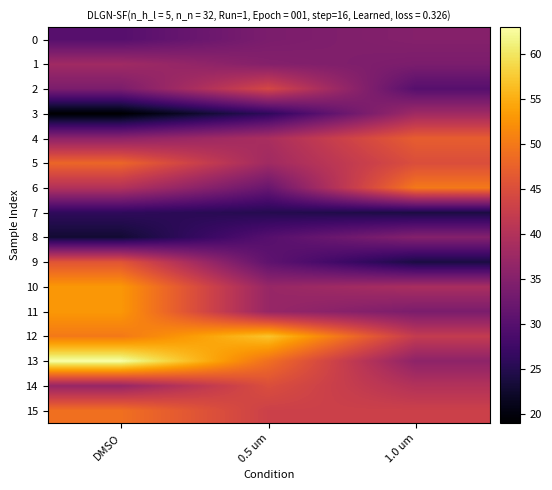

What is the total value across all series at 1.0 um?

596